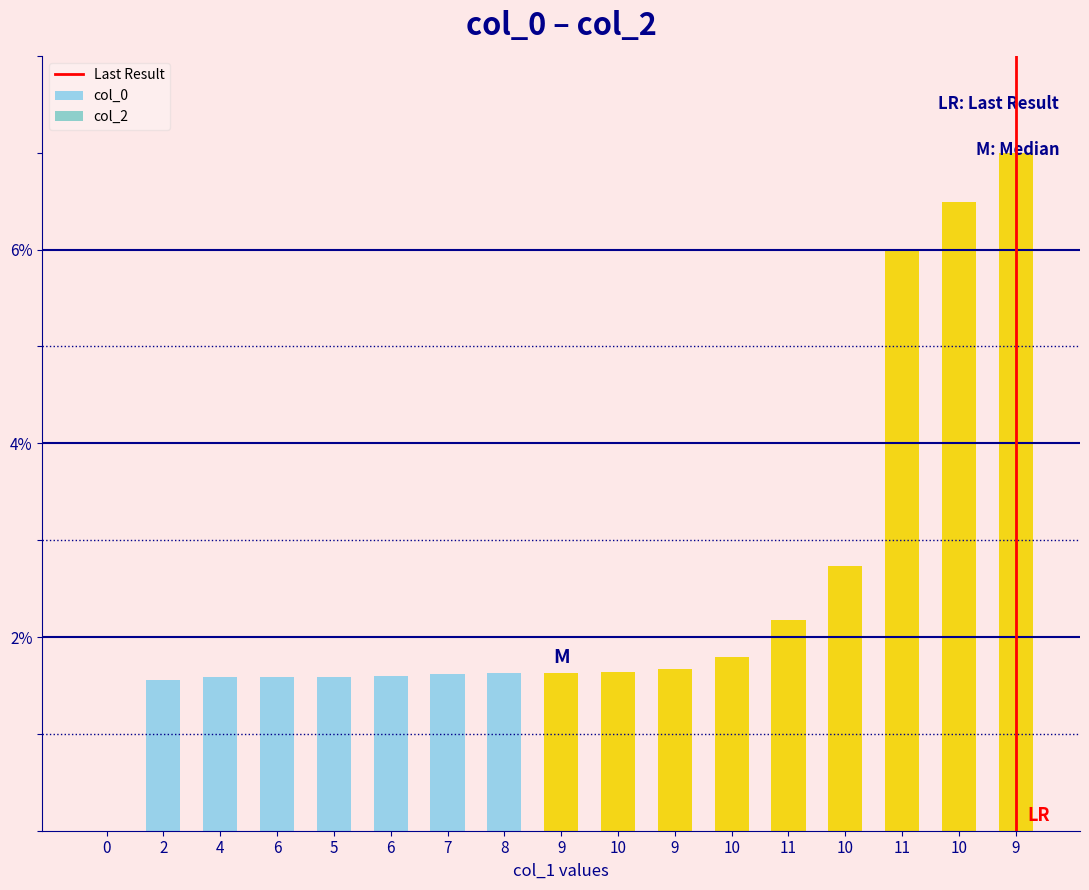

Which has a higher value, 6 or 9?

9